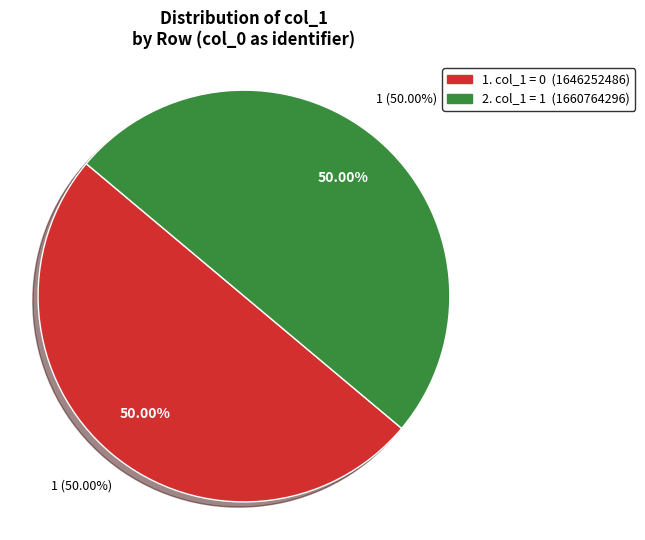

To the nearest percent, what is the average slice percentage?

50%